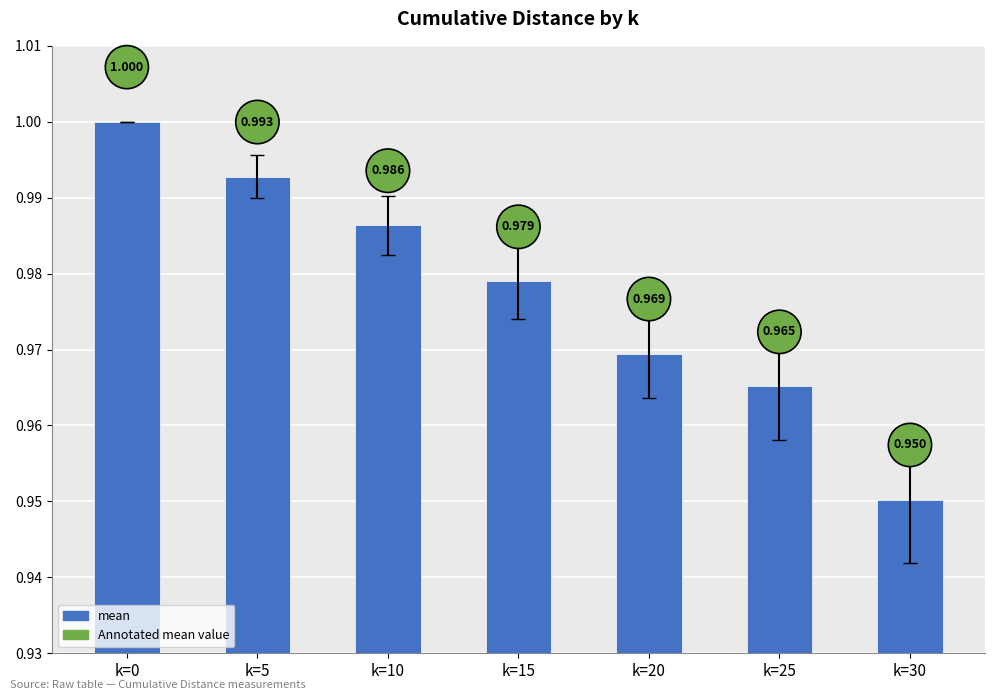

True or false: the data shows 1.0 at k=10.

True